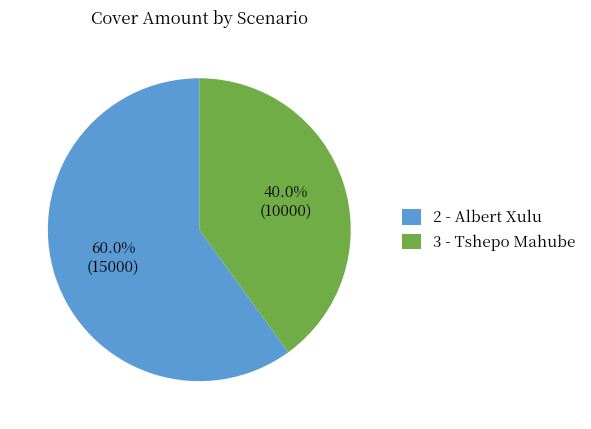

What is the smallest slice in the pie chart?

3 - Tshepo Mahube